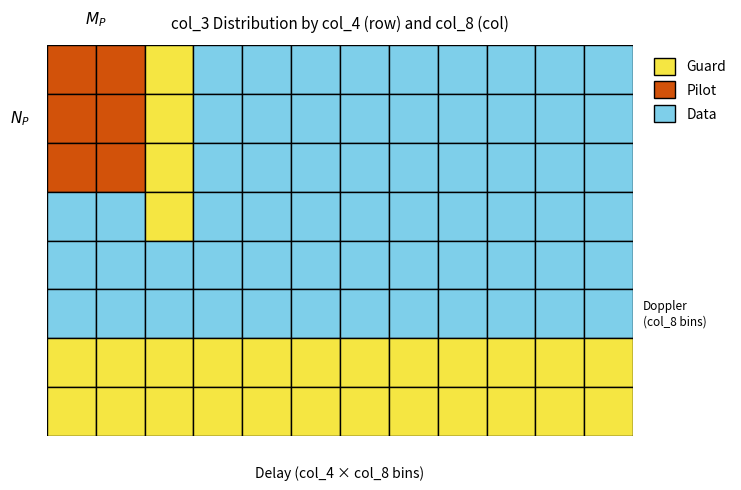

What is the total value across all series at 8?

6